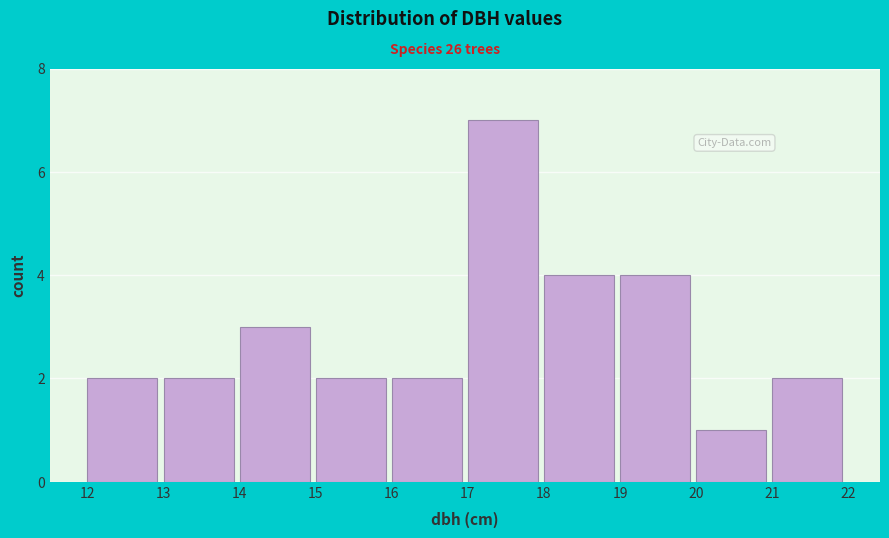

Reading left to right, transcribe this chart: for each bar, give the range it covers on the x-axis and its height. The values are not printed on the chart, so give them approximately, as read against the axis.

12 to 13: 2
13 to 14: 2
14 to 15: 3
15 to 16: 2
16 to 17: 2
17 to 18: 7
18 to 19: 4
19 to 20: 4
20 to 21: 1
21 to 22: 2